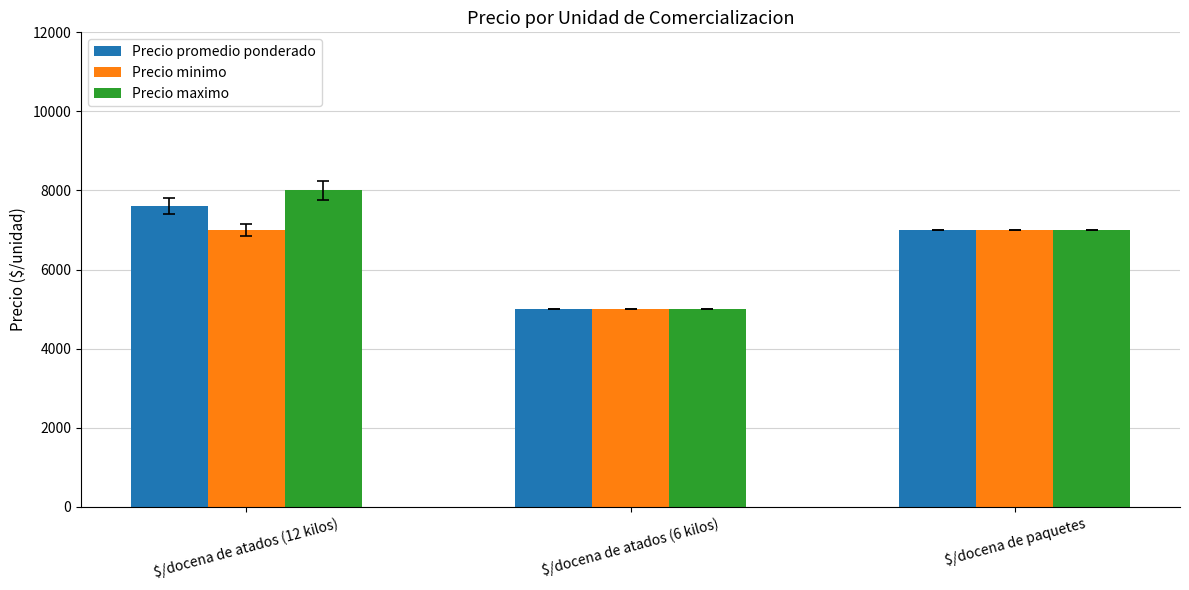

Rank the series by their average value, from lowest to highest.

Precio minimo, Precio promedio ponderado, Precio maximo